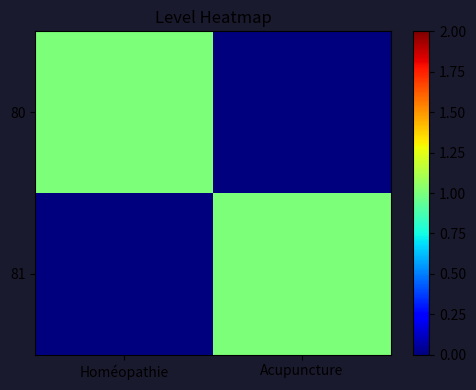

At how many categories does at least one series exceed 0?

2